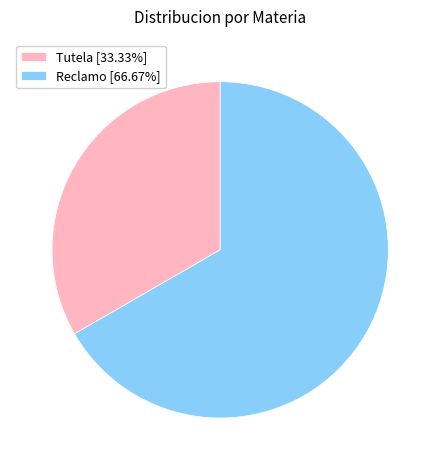

What is the largest slice in the pie chart?

Reclamo